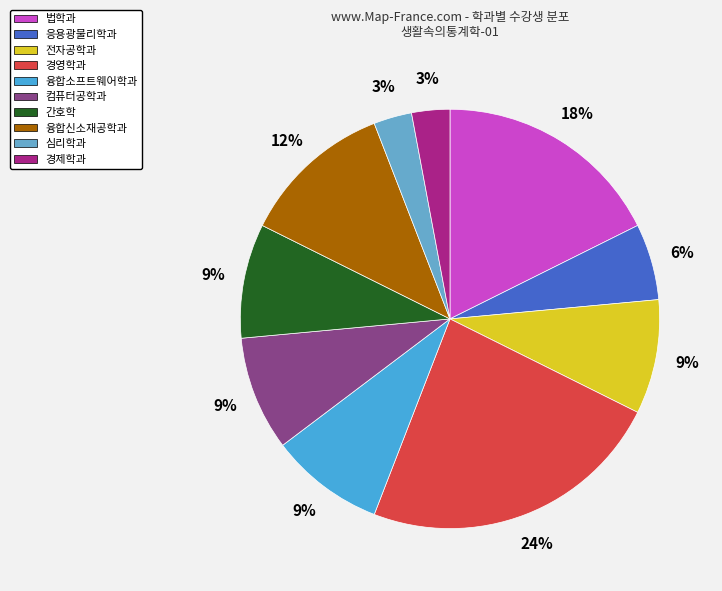

What percentage is NOT represented by 경영학과?

76.5%